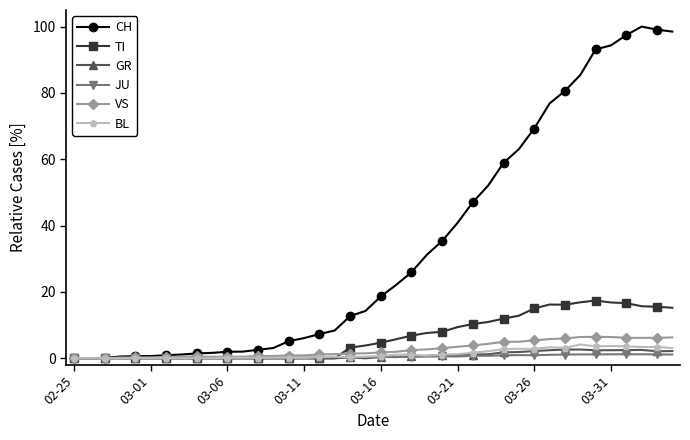

What is the greatest value displayed?

100.0